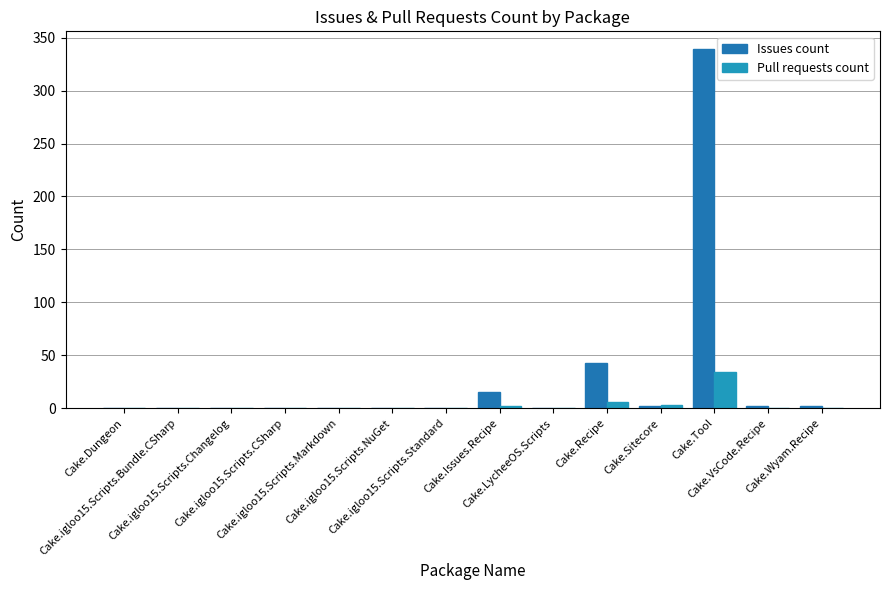

Are the bars horizontal?

No